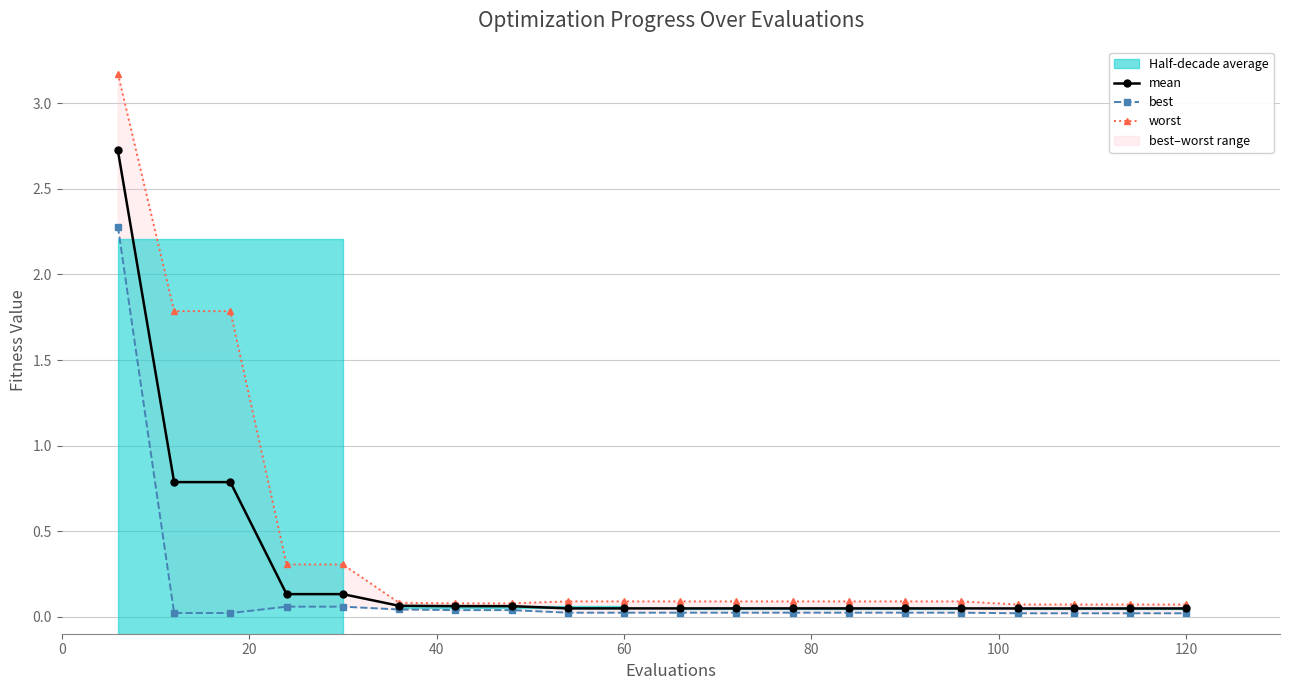

At how many categories does at least one series exceed 1?

3